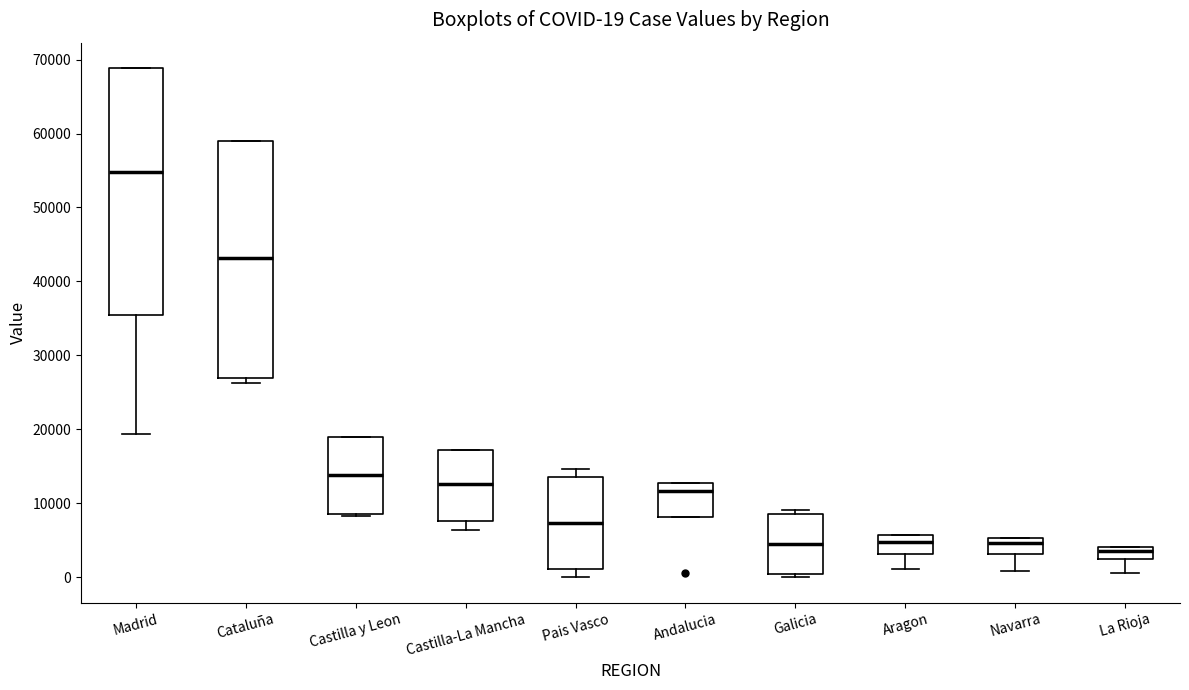

Which box has the highest median line?

Madrid